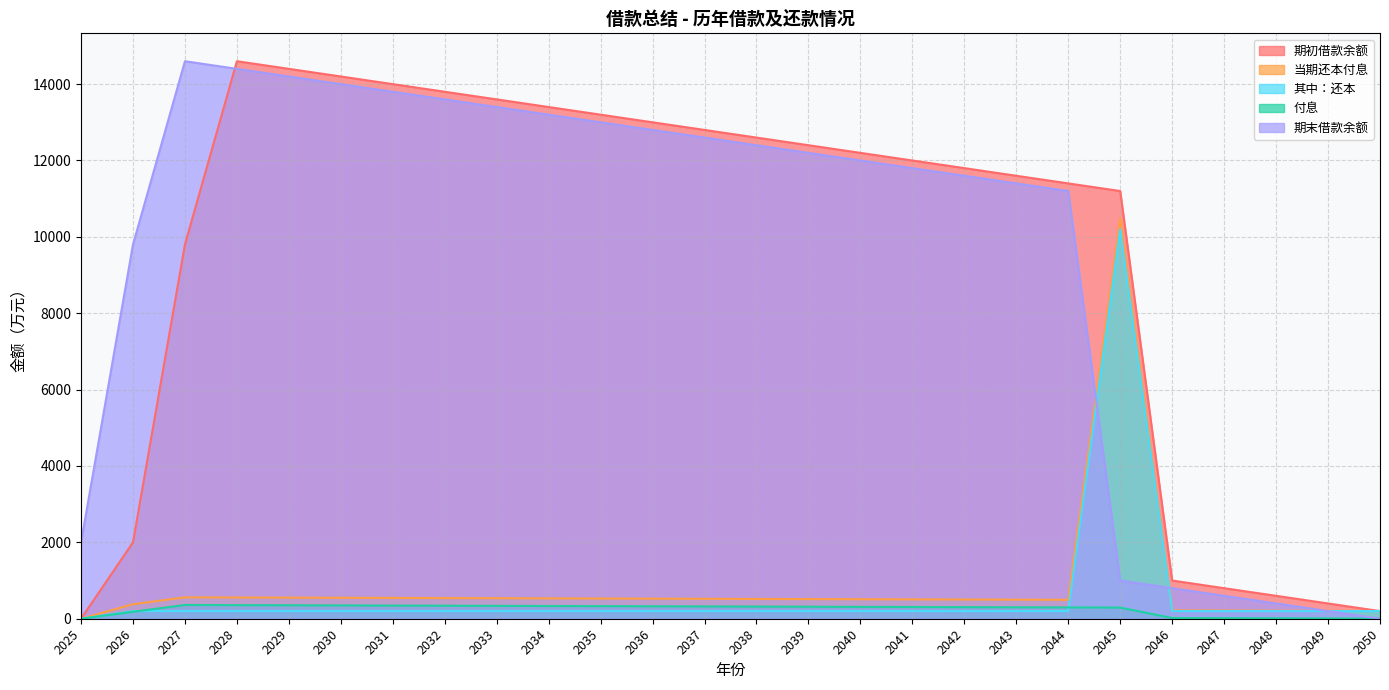

List the series in order of their peak value, highest first.

期初借款余额, 期末借款余额, 当期还本付息, 其中：还本, 付息